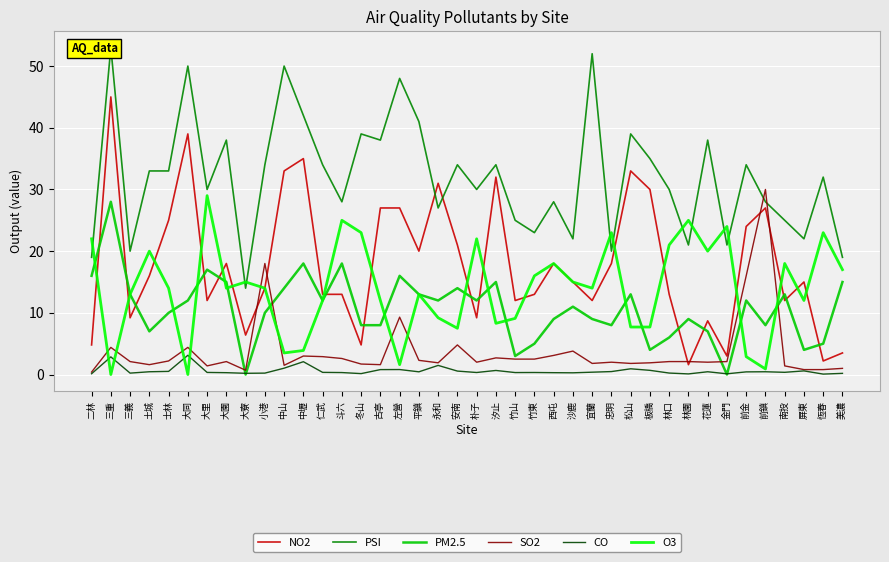

List the labels in order of O3 value, smallest first.

三重, 大同, 前鎮, 左營, 前金, 中山, 中壢, 安南, 松山, 板橋, 汐止, 竹山, 永和, 仁武, 古亭, 屏東, 三義, 平鎮, 士林, 大園, 小港, 宜蘭, 大寮, 沙鹿, 竹東, 美濃, 西屯, 南投, 土城, 花蓮, 林口, 二林, 朴子, 冬山, 忠明, 恆春, 金門, 斗六, 林園, 大里